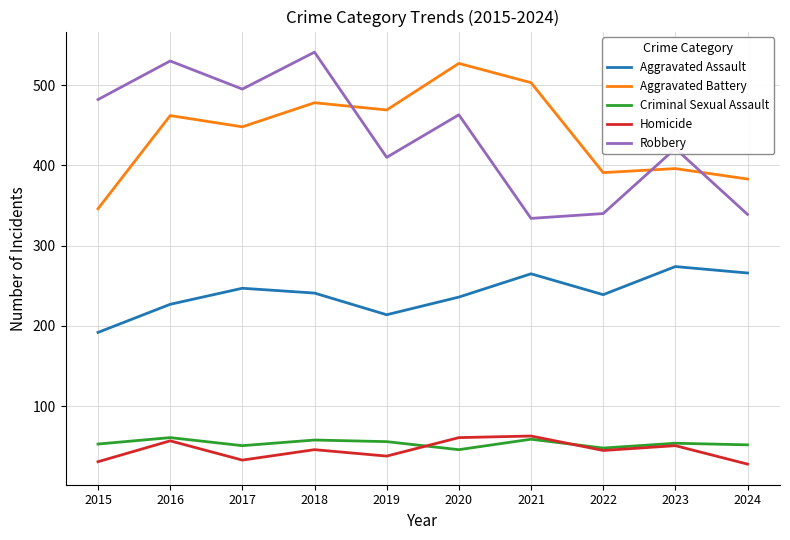

True or false: Aggravated Battery and Criminal Sexual Assault cross at least once.

False